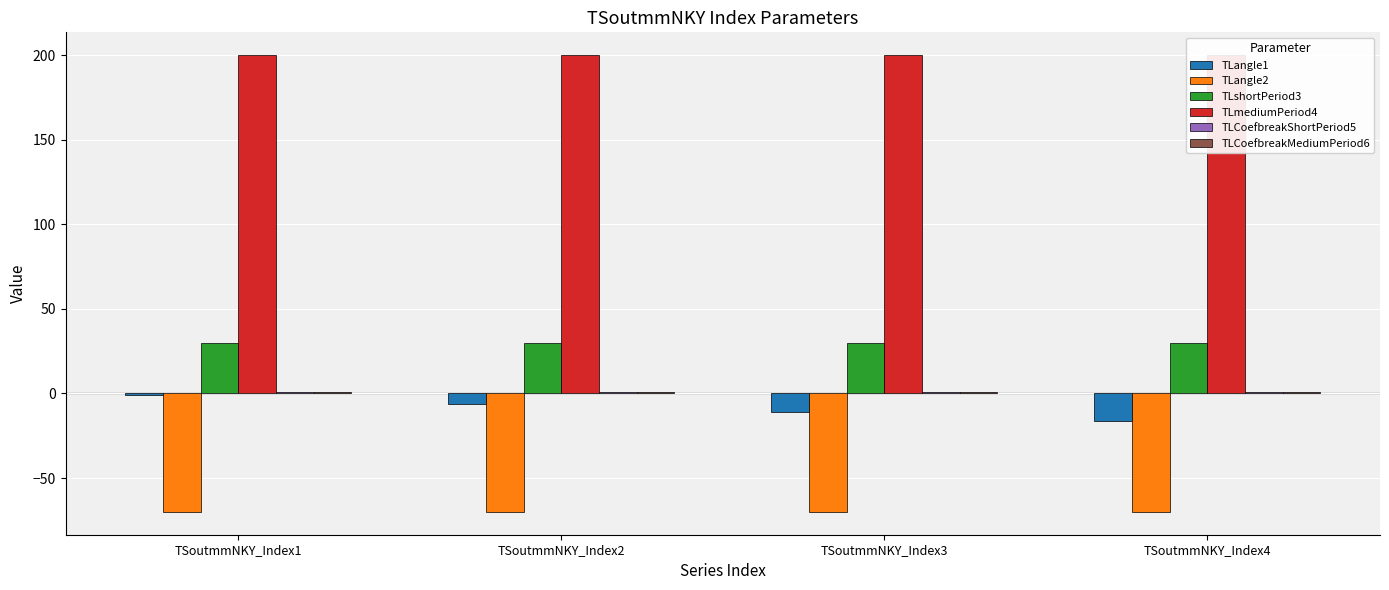

What is the value of the TLangle1 bar at the 1st from the left?

-1